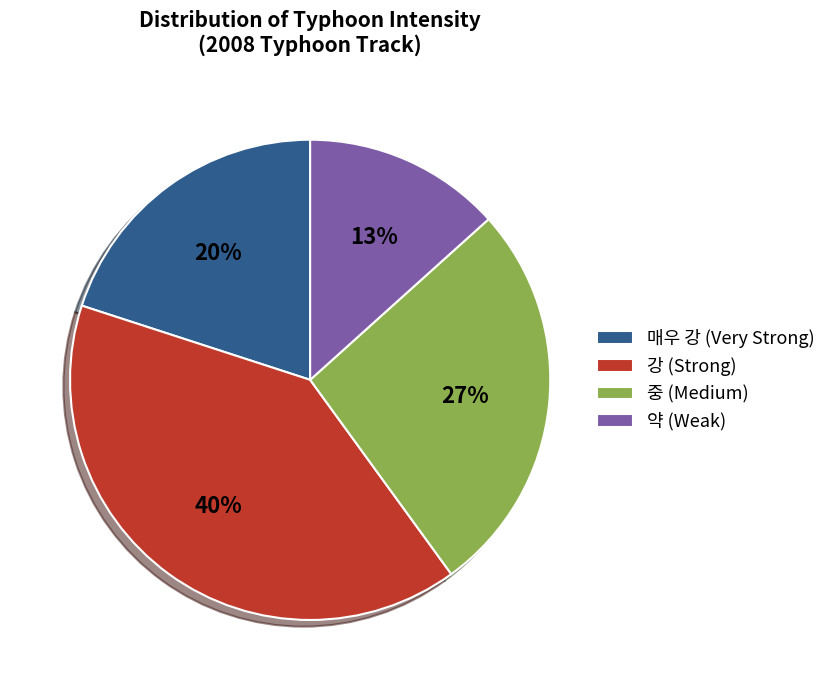

To the nearest percent, what is the combined percentage of 매우 강 and 강?

60%